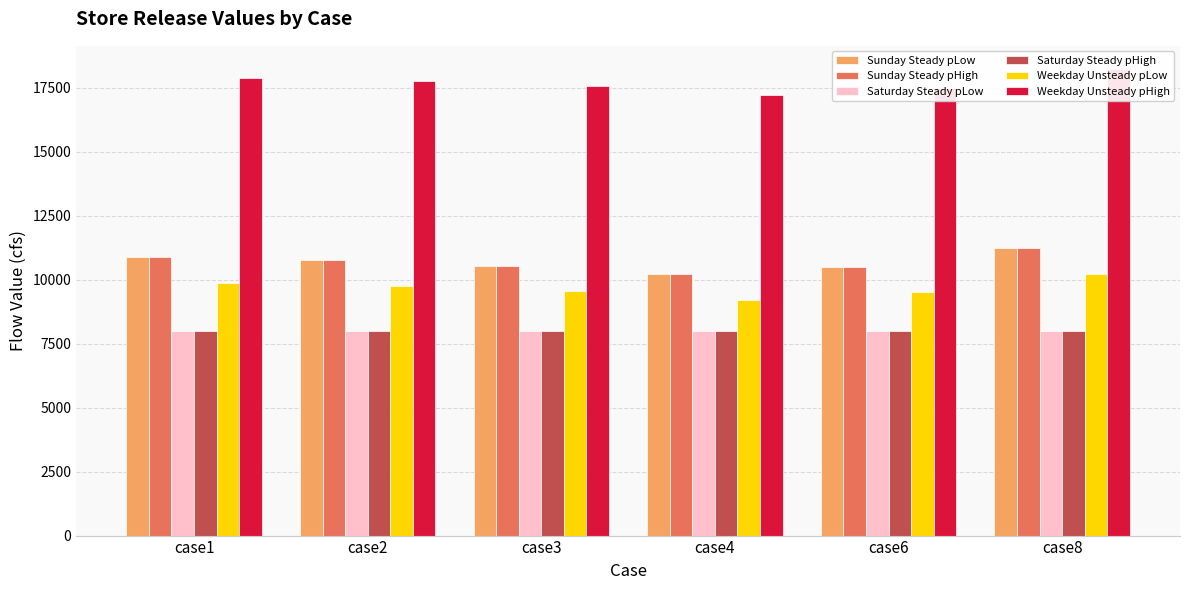

Reading left to right, list all the values displayed in this chart.

Sunday Steady pLow: 10881.4	10761.4	10549.0	10209.1	10498.0	11220.2
Sunday Steady pHigh: 10881.4	10761.4	10549.0	10209.1	10498.0	11220.2
Saturday Steady pLow: 8000.0	8000.0	8000.0	8000.0	8000.0	8000.0
Saturday Steady pHigh: 8000.0	8000.0	8000.0	8000.0	8000.0	8000.0
Weekday Unsteady pLow: 9881.4	9761.4	9549.0	9209.1	9498.0	10220.2
Weekday Unsteady pHigh: 17881.4	17761.4	17549.0	17209.1	17498.0	18220.2